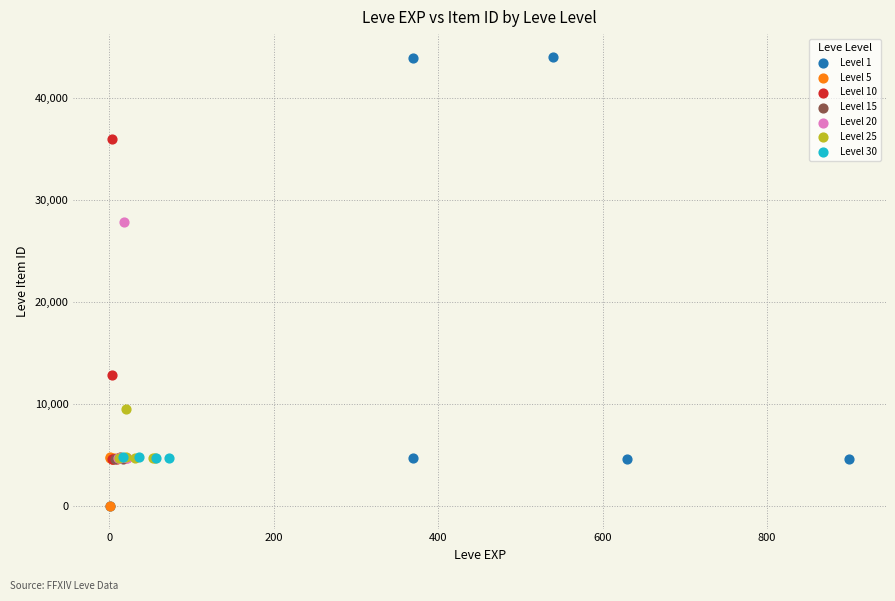

Which series reaches the maximum Y coordinate?

Level 1